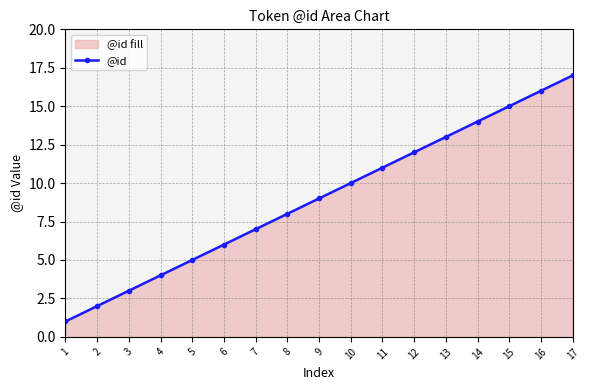

What is the ratio of the value at 4 to the value at 7?

0.6